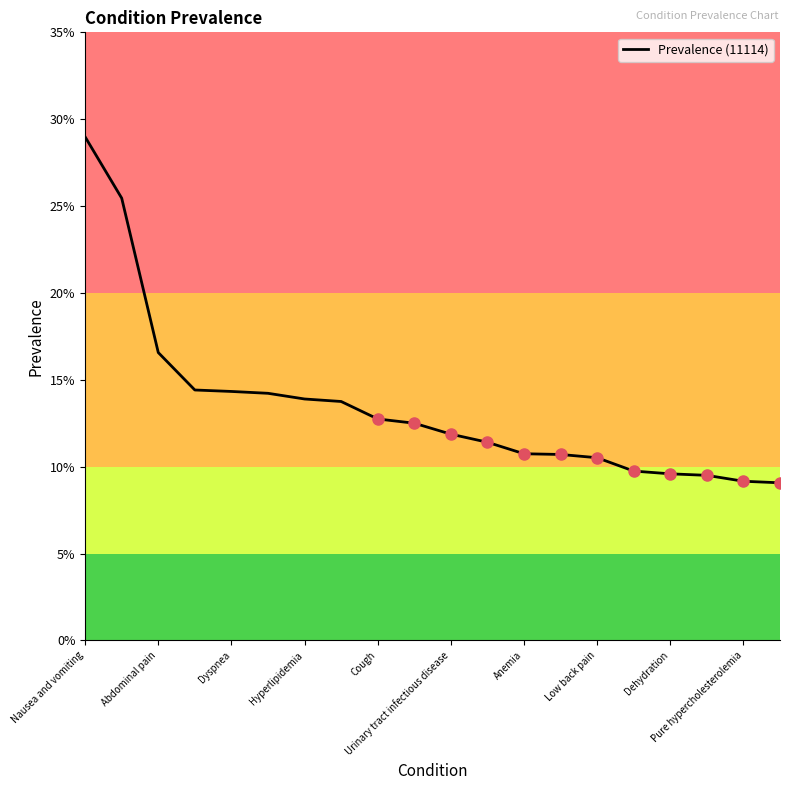

True or false: there are more than 0 points higher than both neighbors.

False